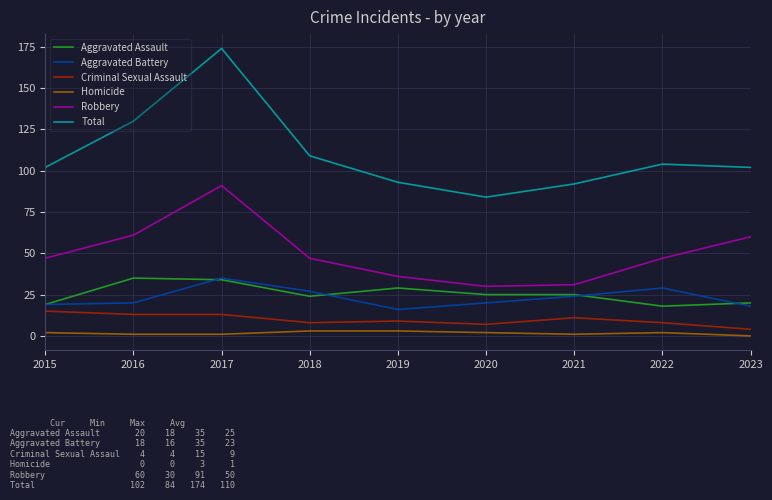

What is the difference between the Criminal Sexual Assault values at 2022 and 2021?

3